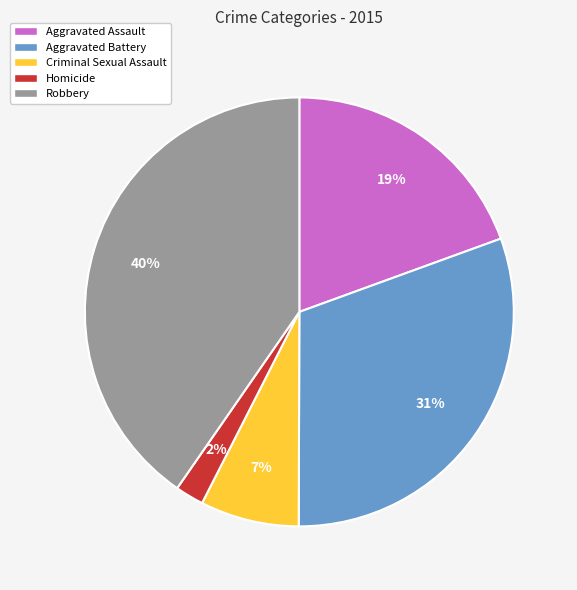

To the nearest percent, what is the difference between the Aggravated Assault and Homicide slice percentages?

17%